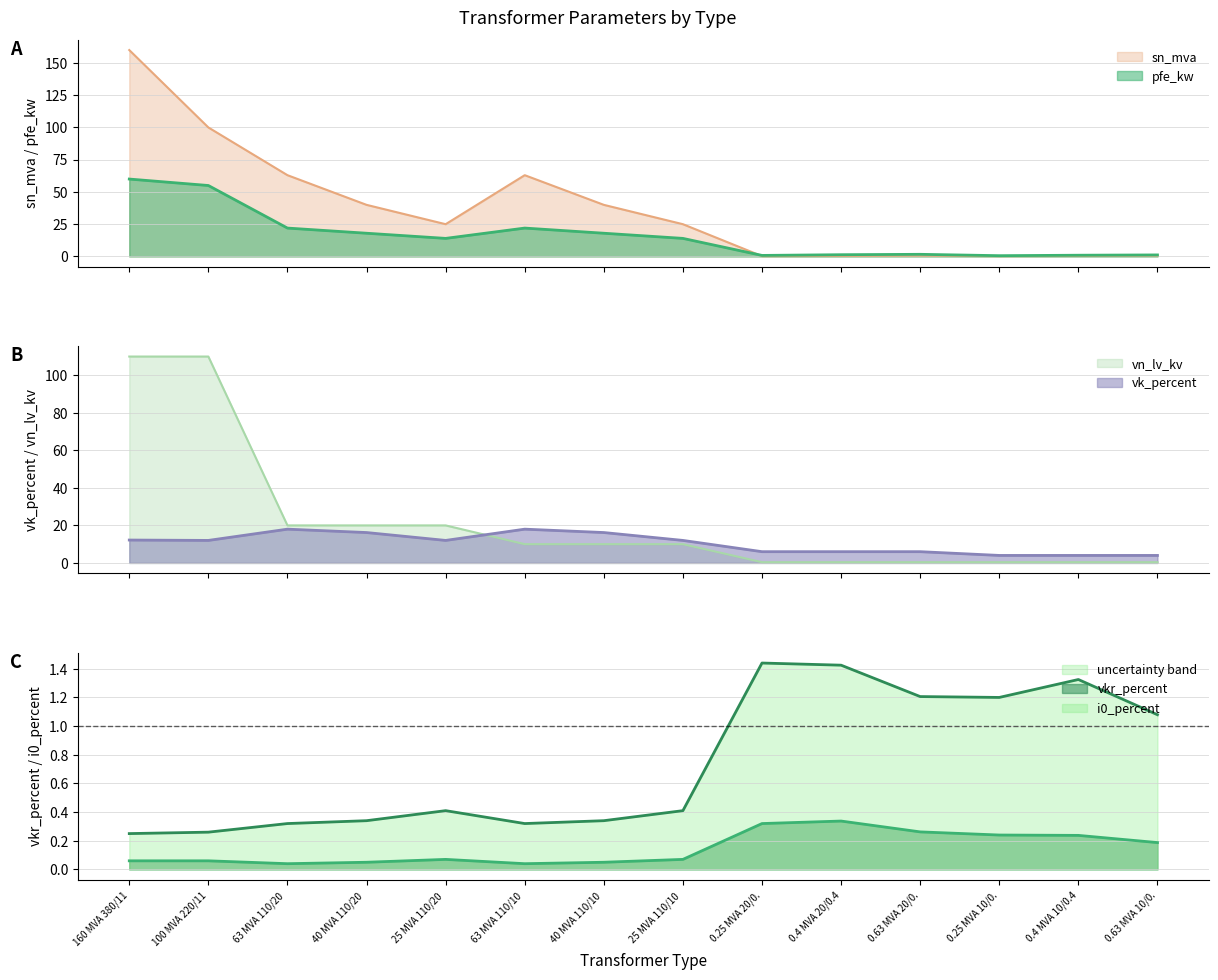

What is the difference between the maximum and minimum values in the sn_mva series?

159.8